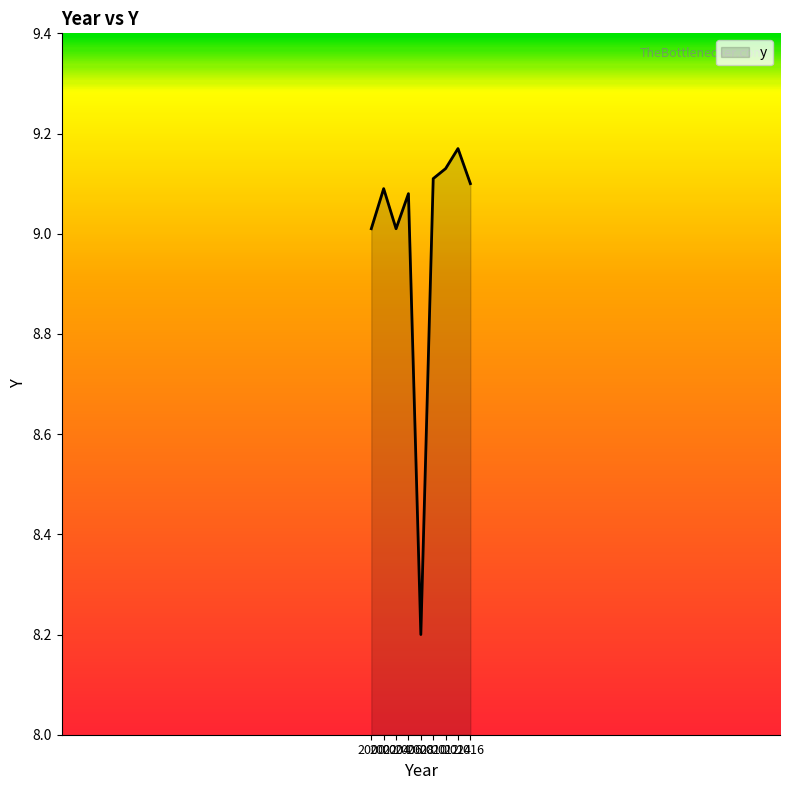

What is the minimum value shown in the chart?

8.2